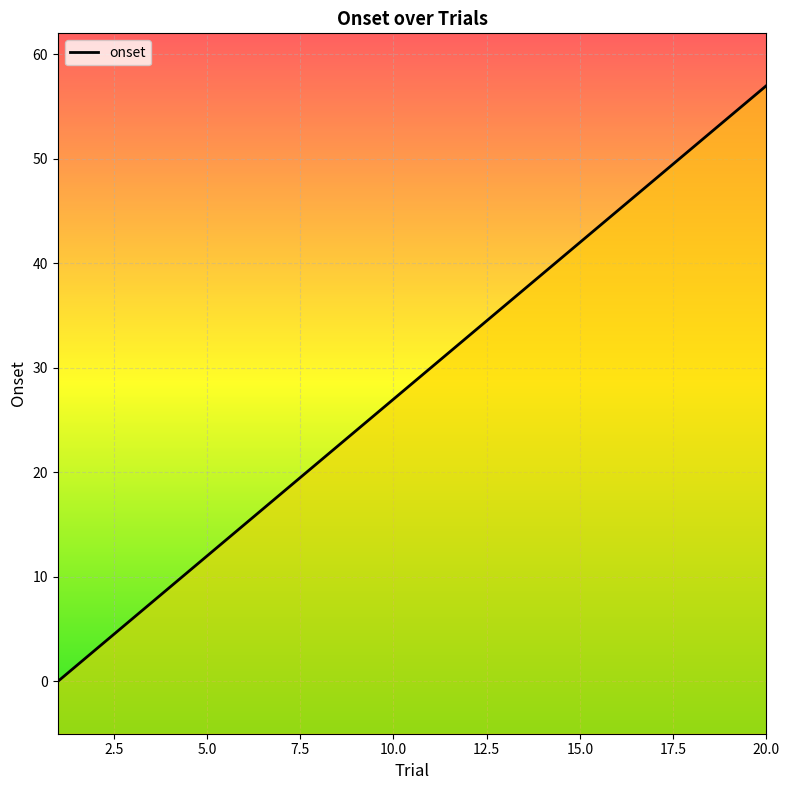

What is the value of the 4th point from the left?

9